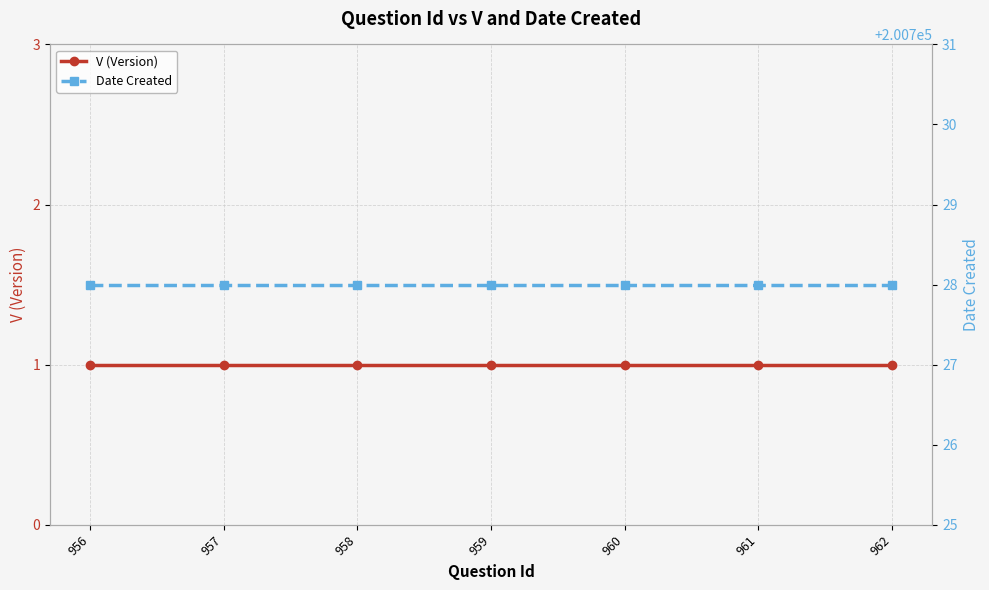

At how many categories does at least one series exceed 108451?

7